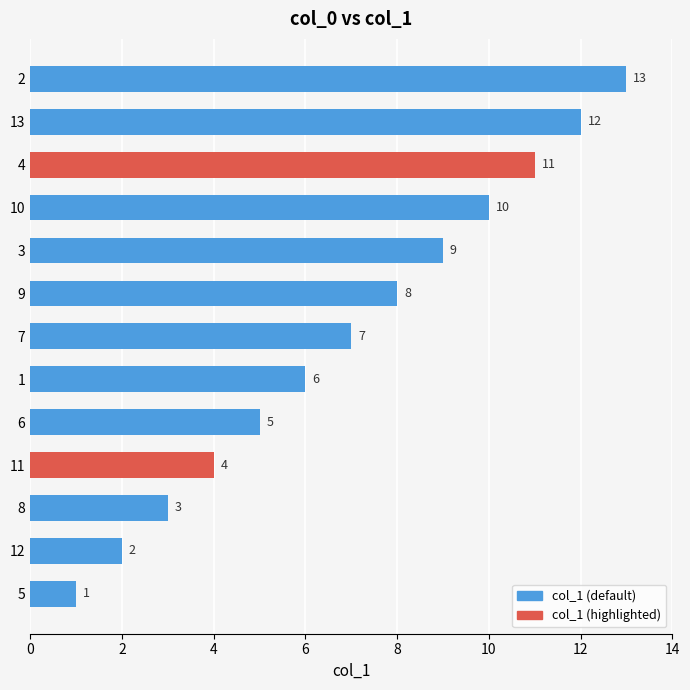

Approximately how many times larger is the value at 5 compared to 8?

0.3